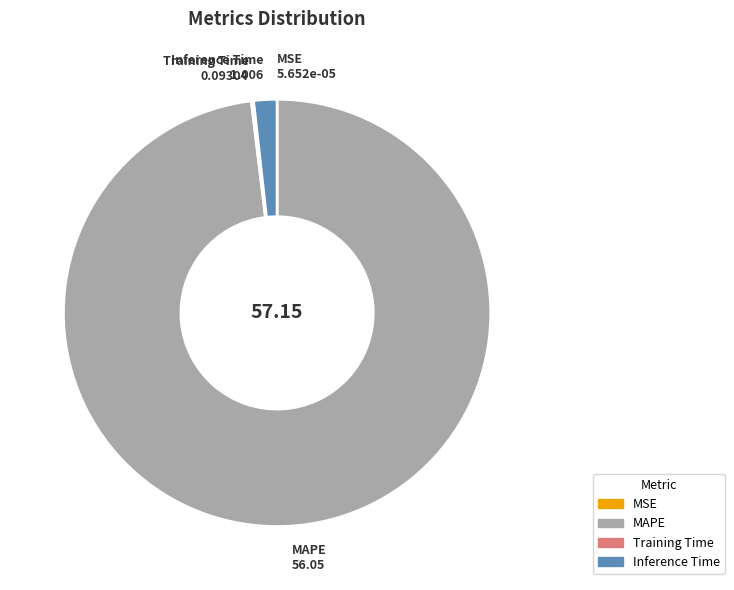

Which slice represents more than half of the pie?

MAPE